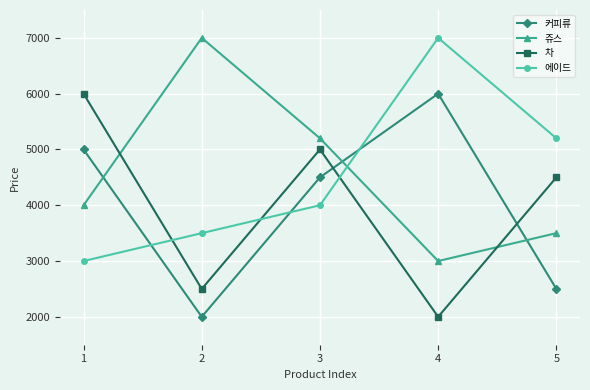

What is the total value across all series at 2?

15000